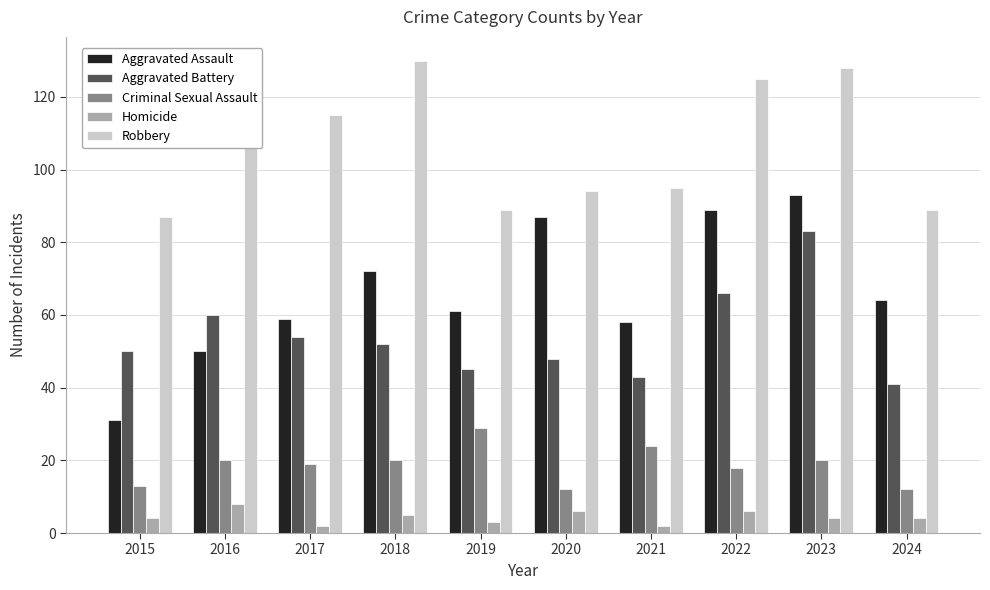

At which category is the sum across all series the highest?

2023